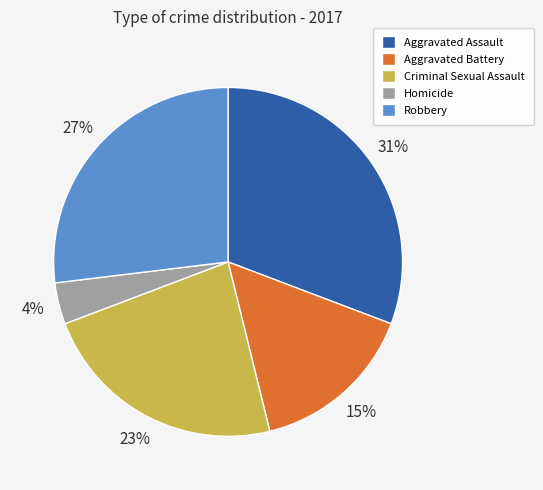

What is the smallest slice in the pie chart?

Homicide